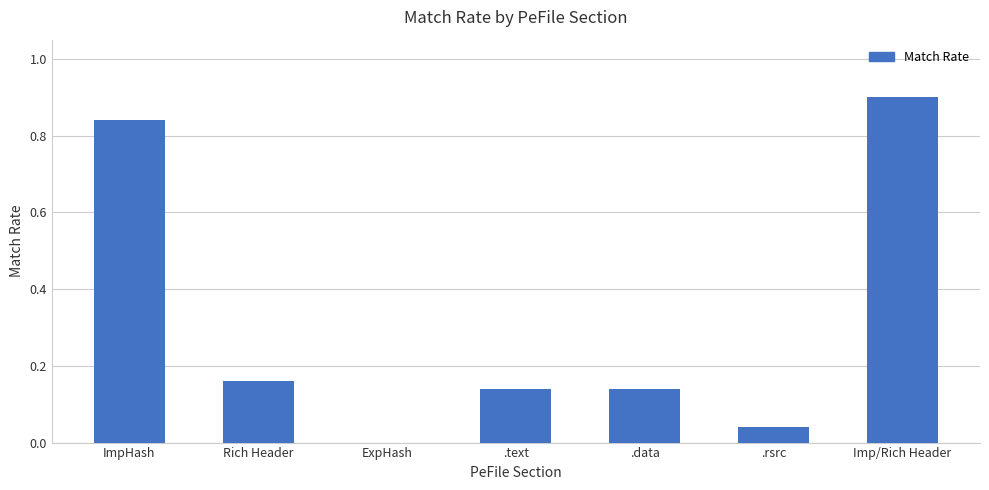

What is the change in value from ImpHash to .data?

-0.7